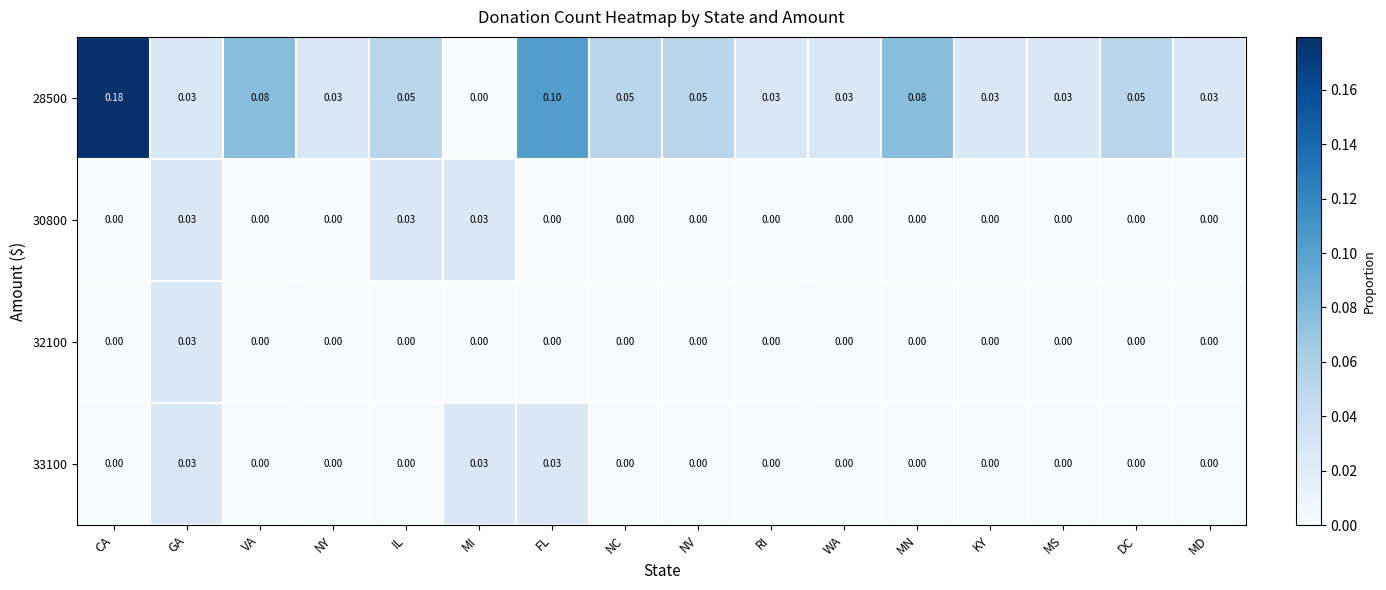

At which category is the sum across all series the highest?

CA